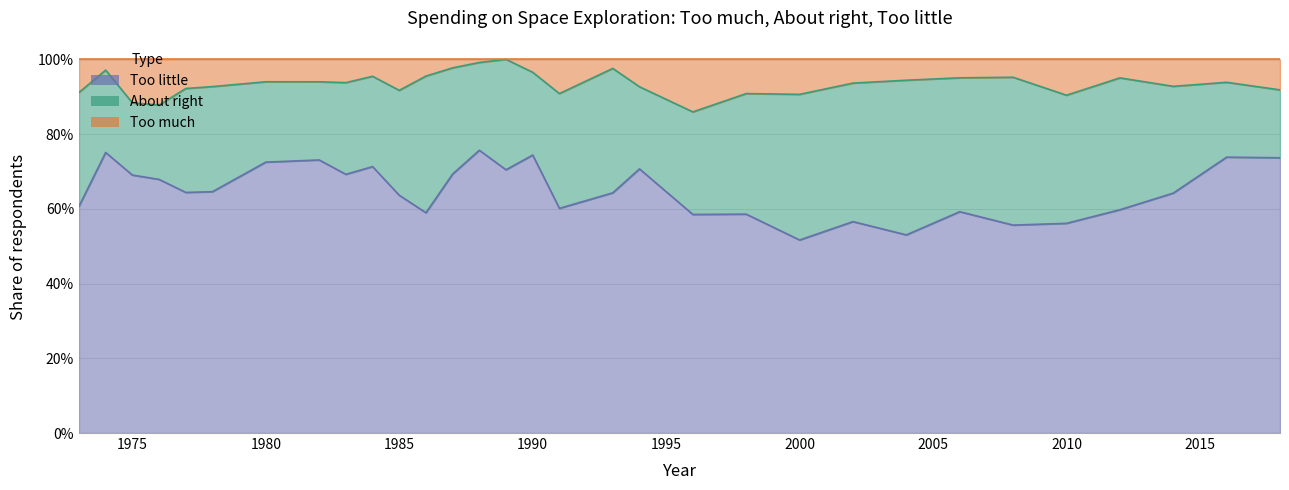

What is the sum of all Too little values?

20.2